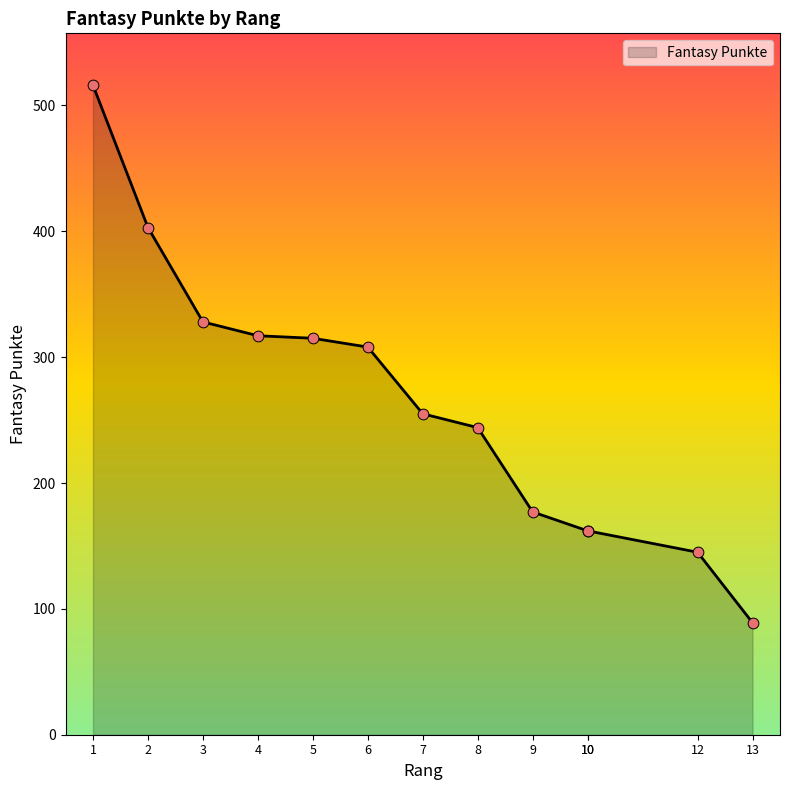

What is the change in value from 9 to 10?

-15